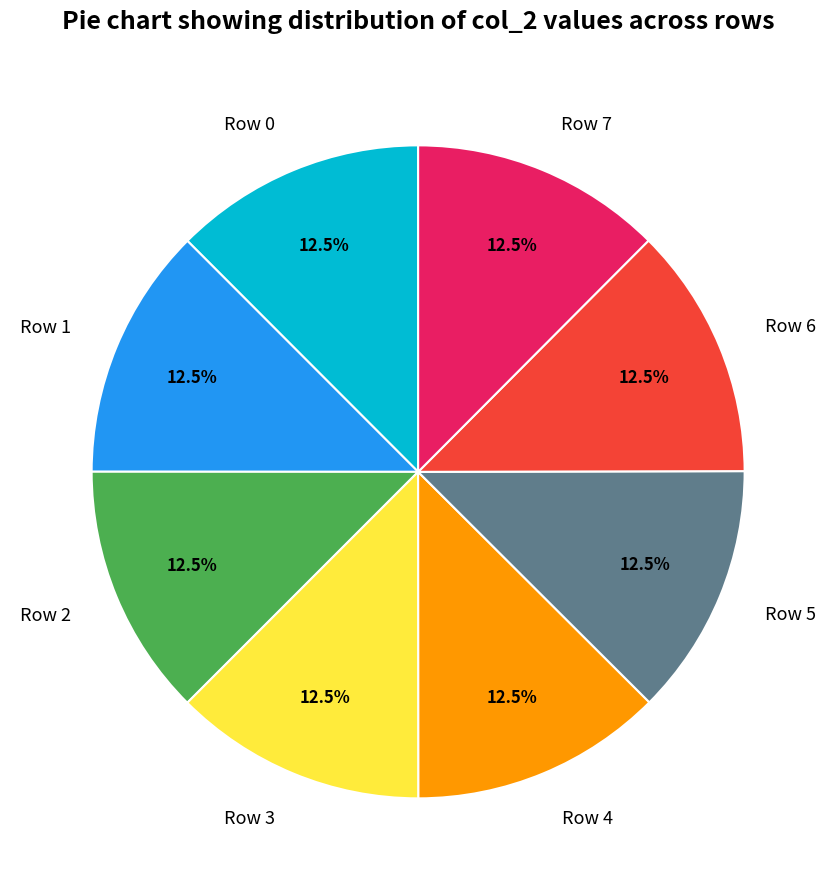

Does Row 3 account for over 50% of the chart?

No